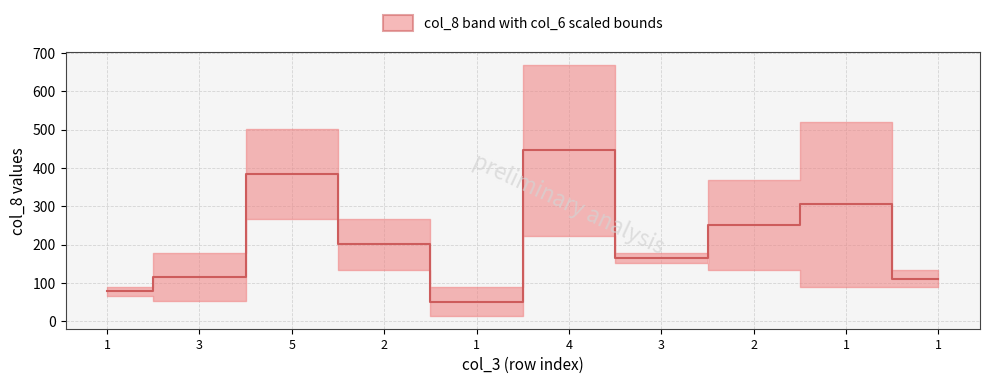

What is the sum of all values?

2107.4